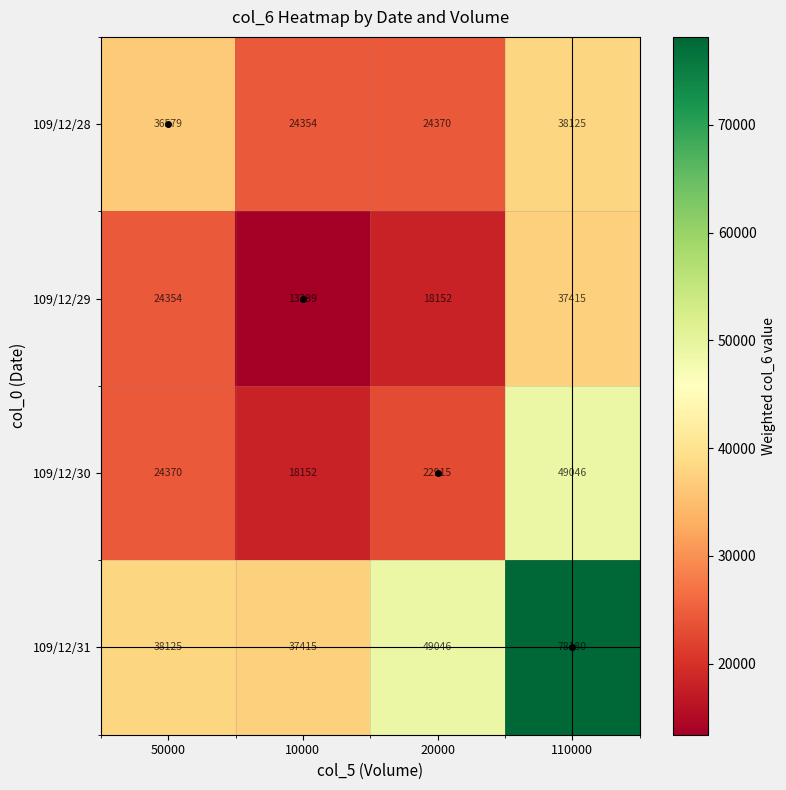

What is the difference between the second highest and minimum values in the 109/12/29 series?

10965